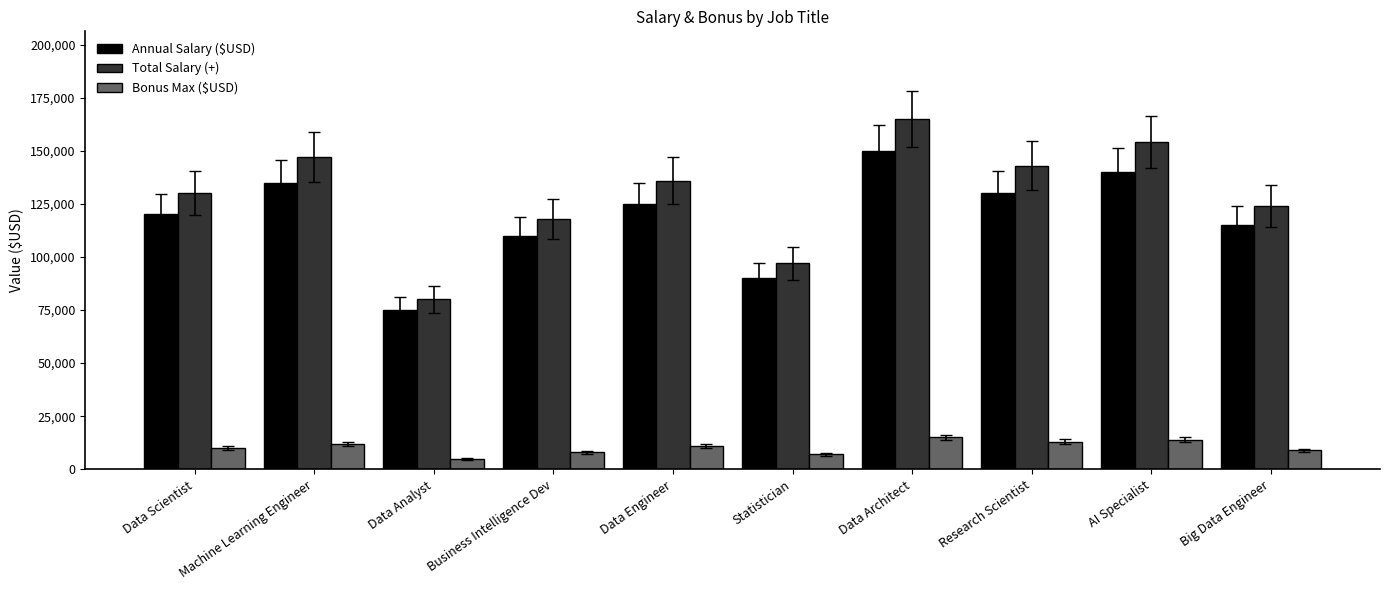

At Business Intelligence Dev, list the series in order from smallest to largest.

Bonus Max ($USD), Annual Salary ($USD), Total Salary (+)